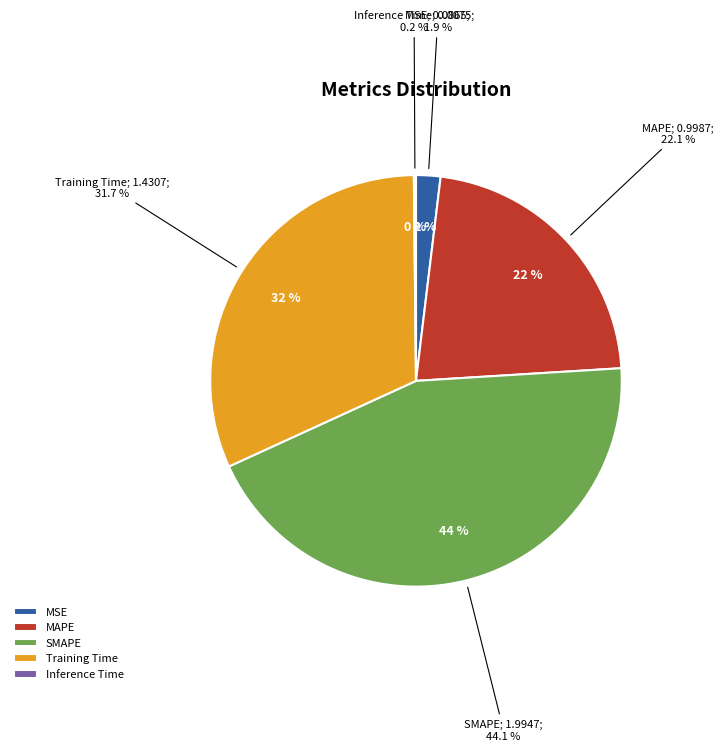

Count the number of slices in the pie.

5